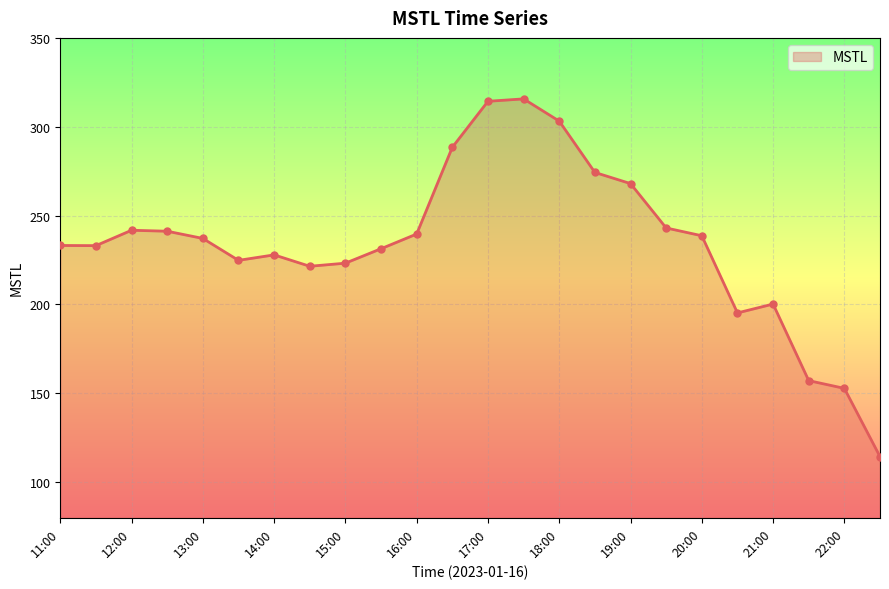

What is the minimum value shown in the chart?

114.4